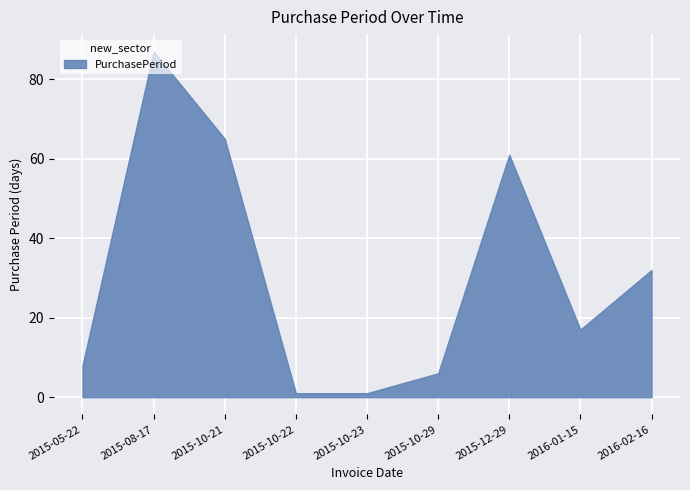

True or false: there are more than 0 points higher than both neighbors.

True